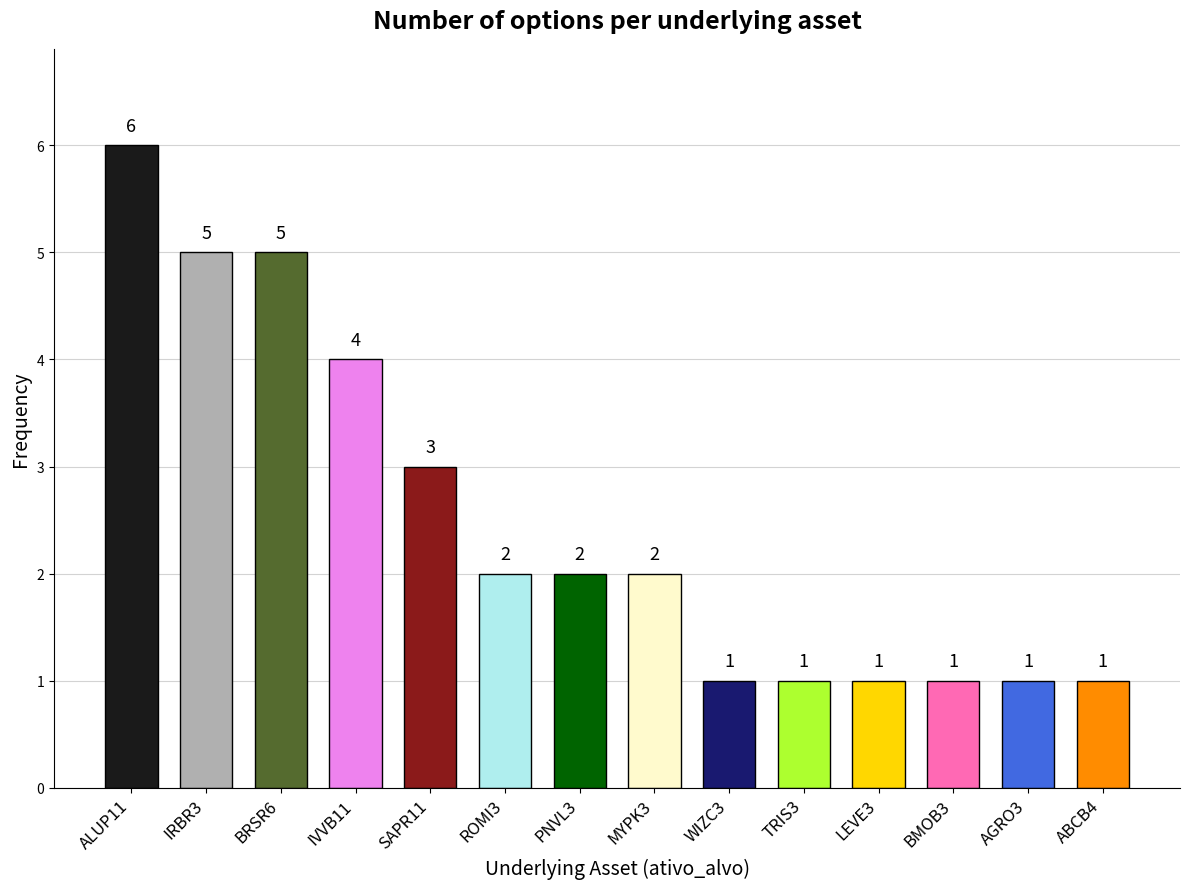

What is the label of the 6th bar from the left?

ROMI3